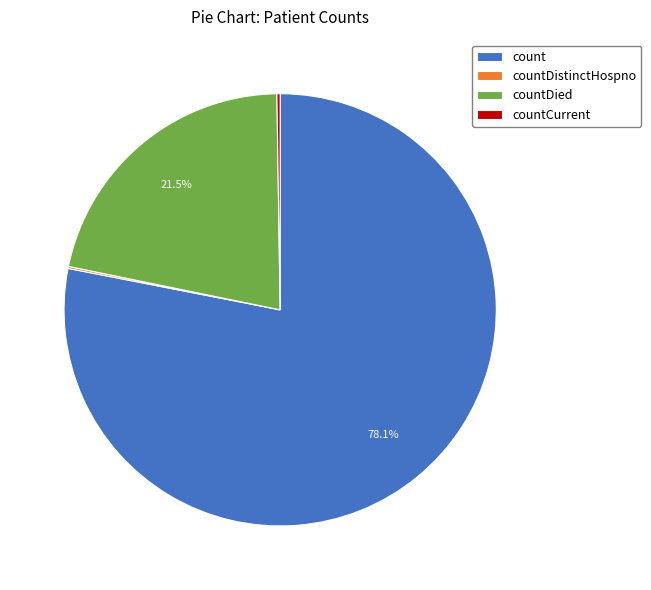

Does any single category account for the majority?

Yes